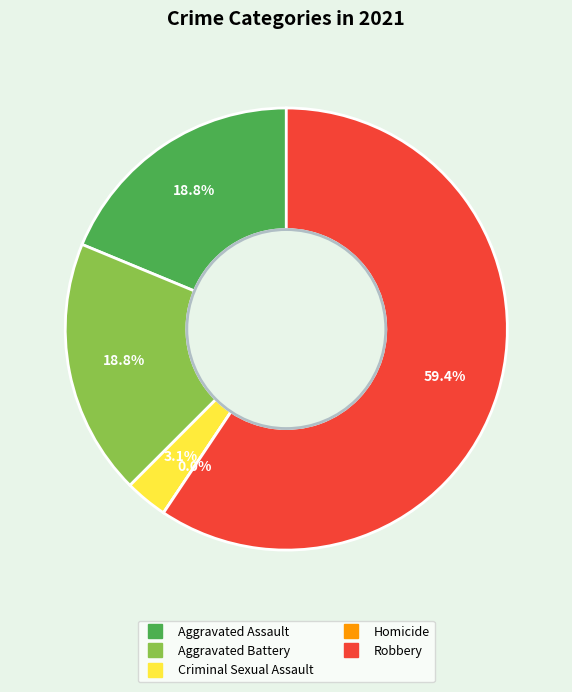

How many slices are in this pie chart?

5